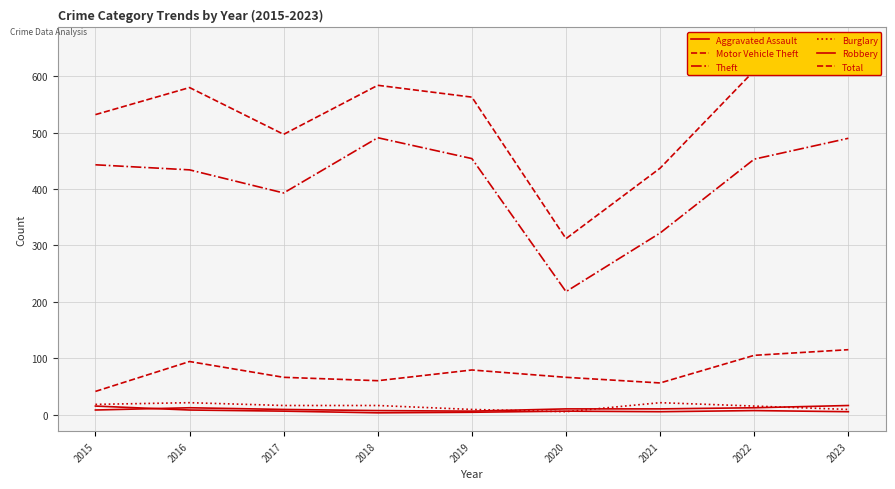

What are all the series names shown in the legend?

Aggravated Assault, Motor Vehicle Theft, Theft, Burglary, Robbery, Total